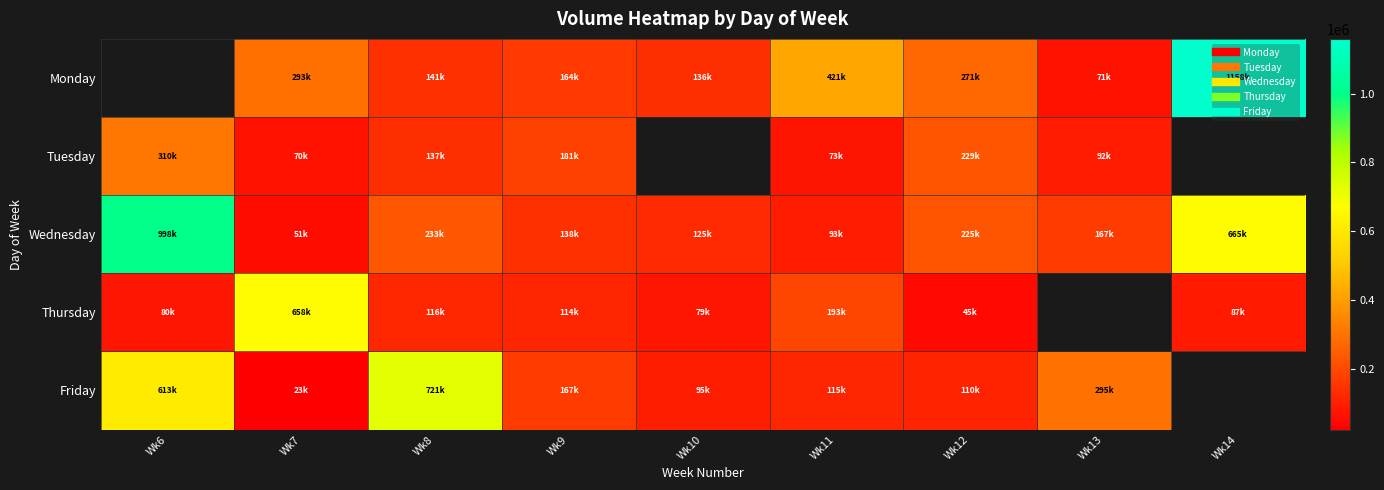

What value does the Friday series have at Wk7?

23113.0